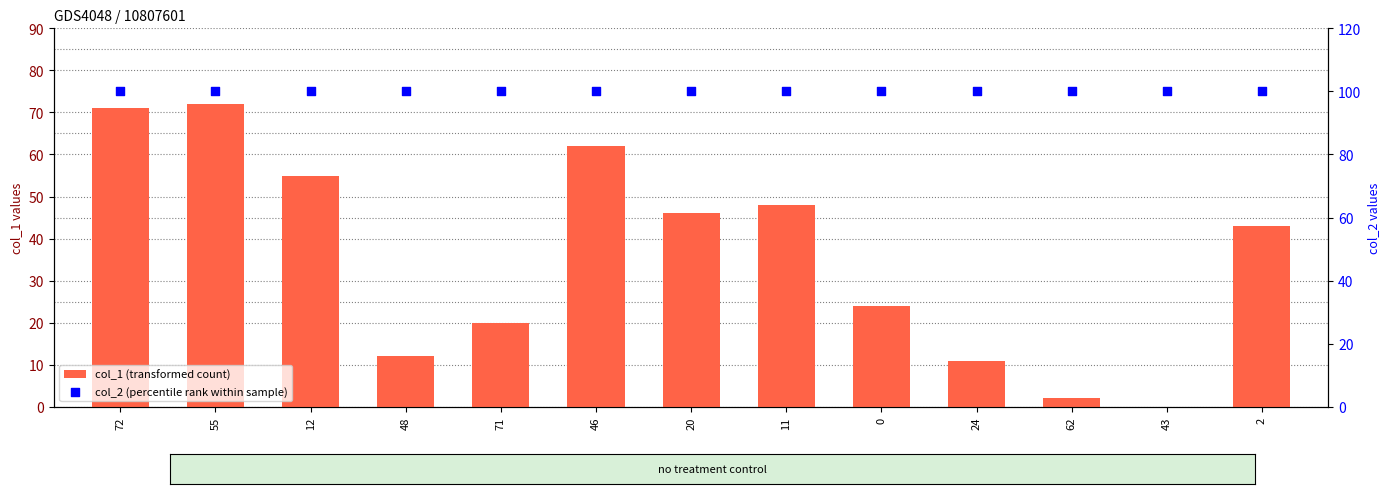

Which series contains the lowest Y value?

col_1 (transformed count)